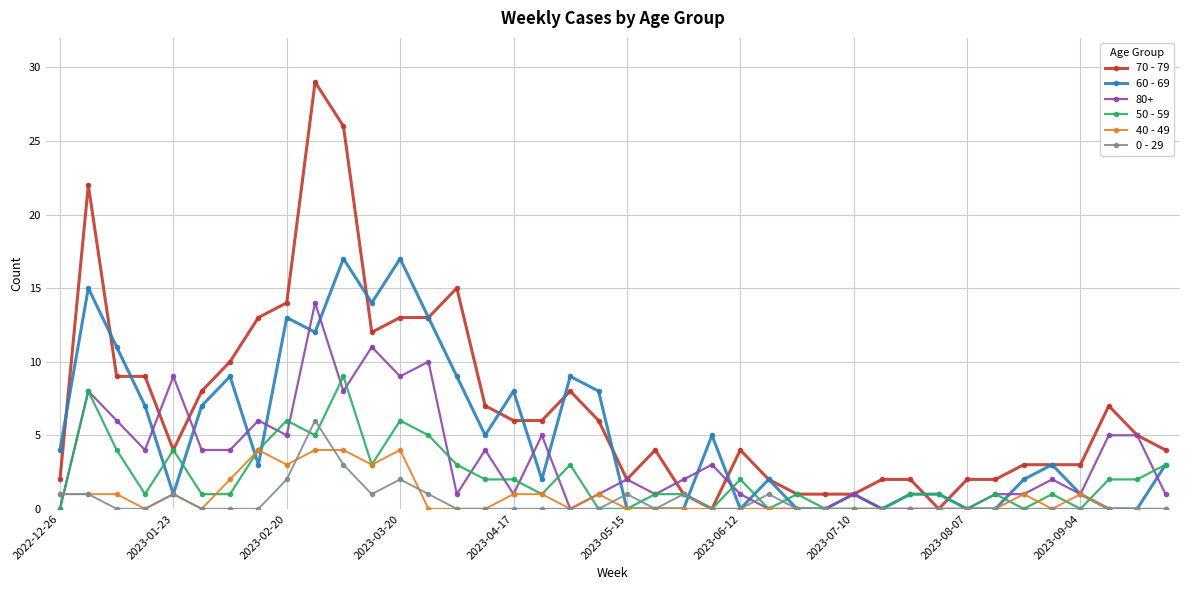

Rank the series by their maximum value, from highest to lowest.

70 - 79, 60 - 69, 80+, 50 - 59, 0 - 29, 40 - 49